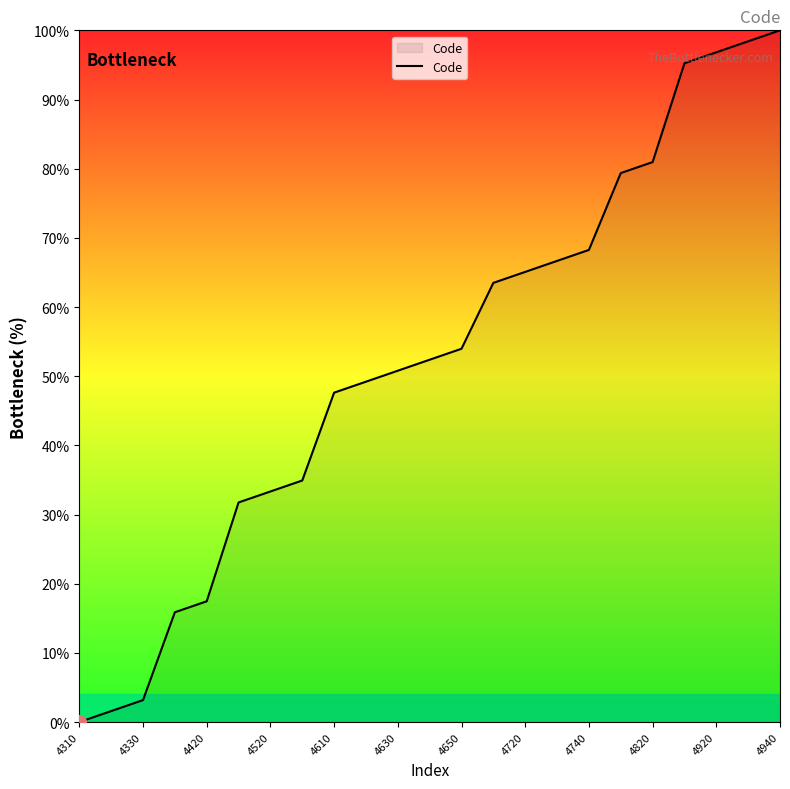

Does the chart display data point markers on the line(s)?

No